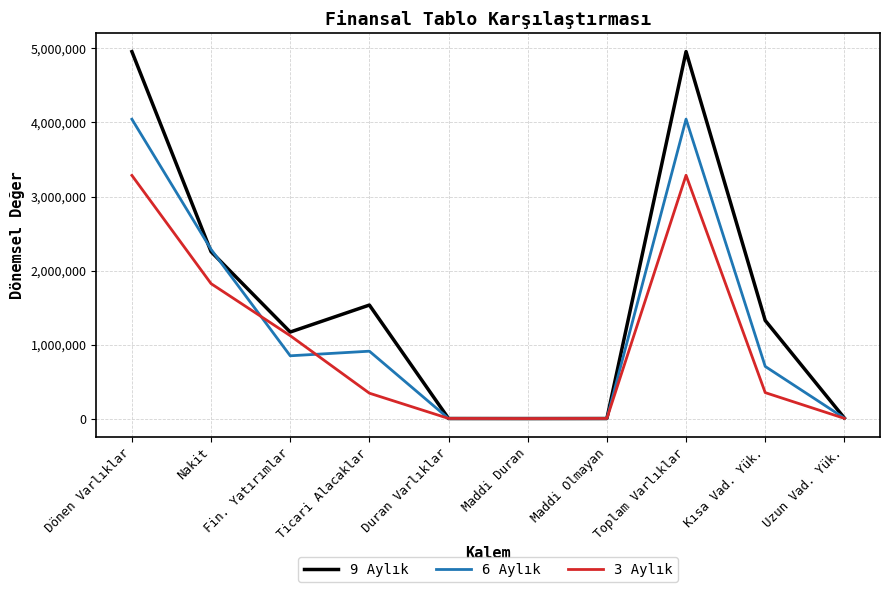

What is the difference between the 9 Aylık values at Ticari Alacaklar and Fin. Yatırımlar?

364523